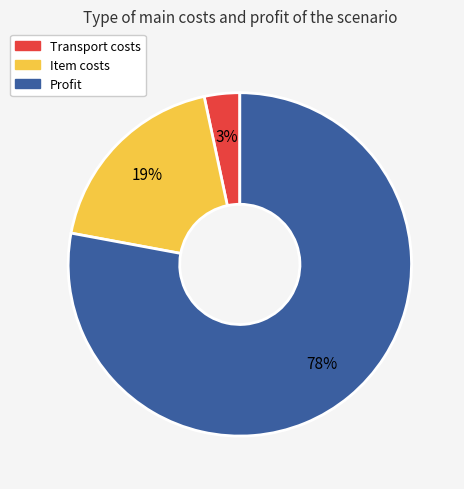

Which slice is the largest?

Profit